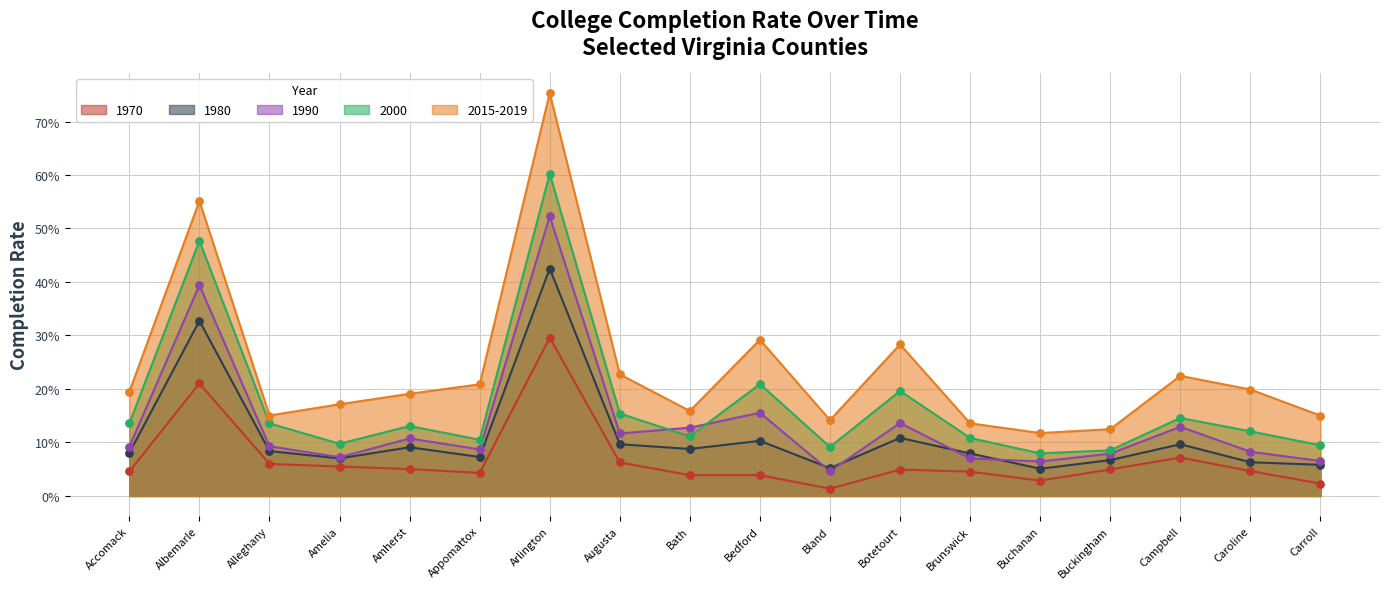

Is the value of 1970 at Bedford greater than the value of 2015-2019 at Alleghany?

No